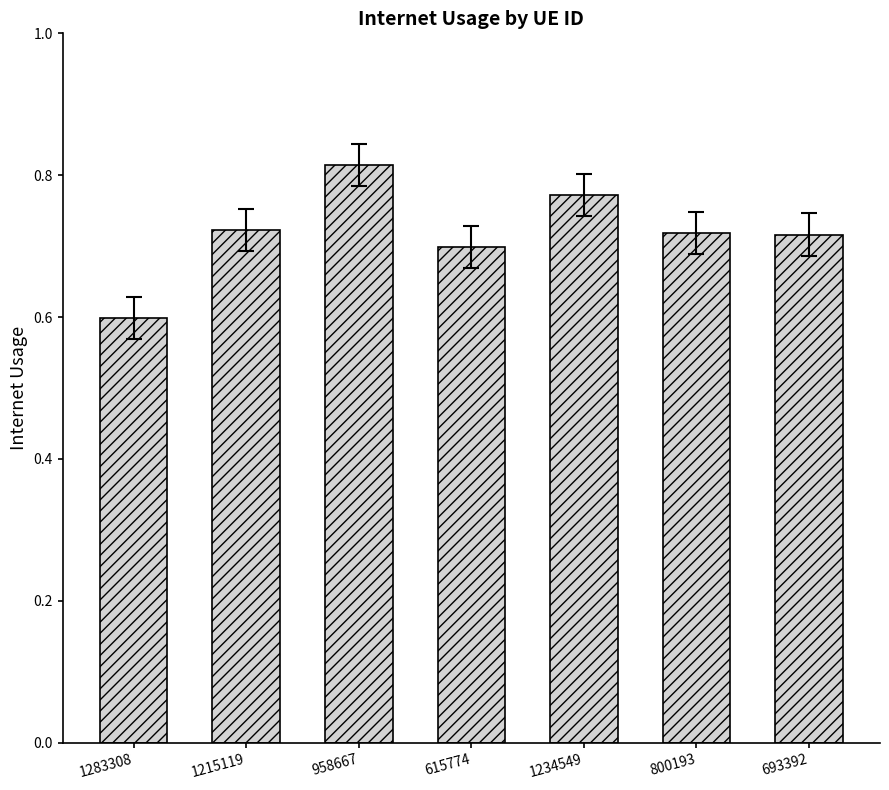

Between 958667 and 1215119, which is larger?

958667